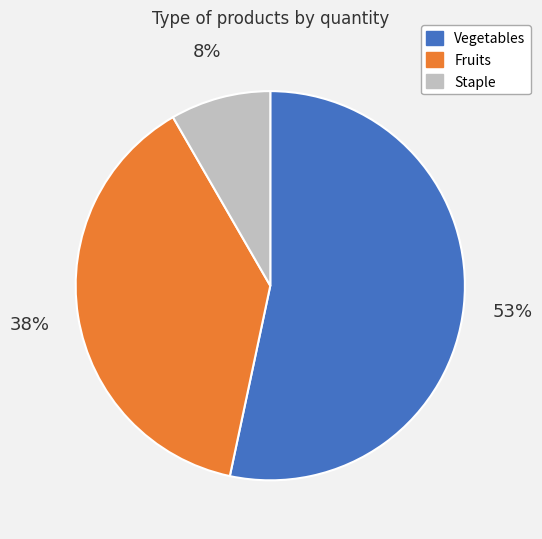

To the nearest percent, what is the average slice percentage?

33%